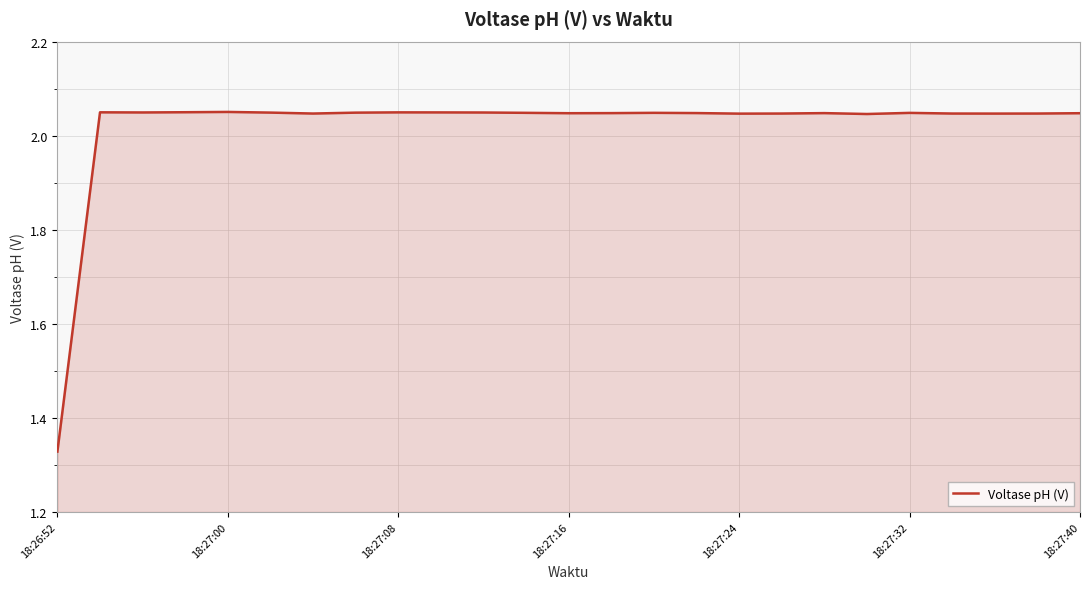

Is it true that the value at 18:27:08 is 1.3?

False